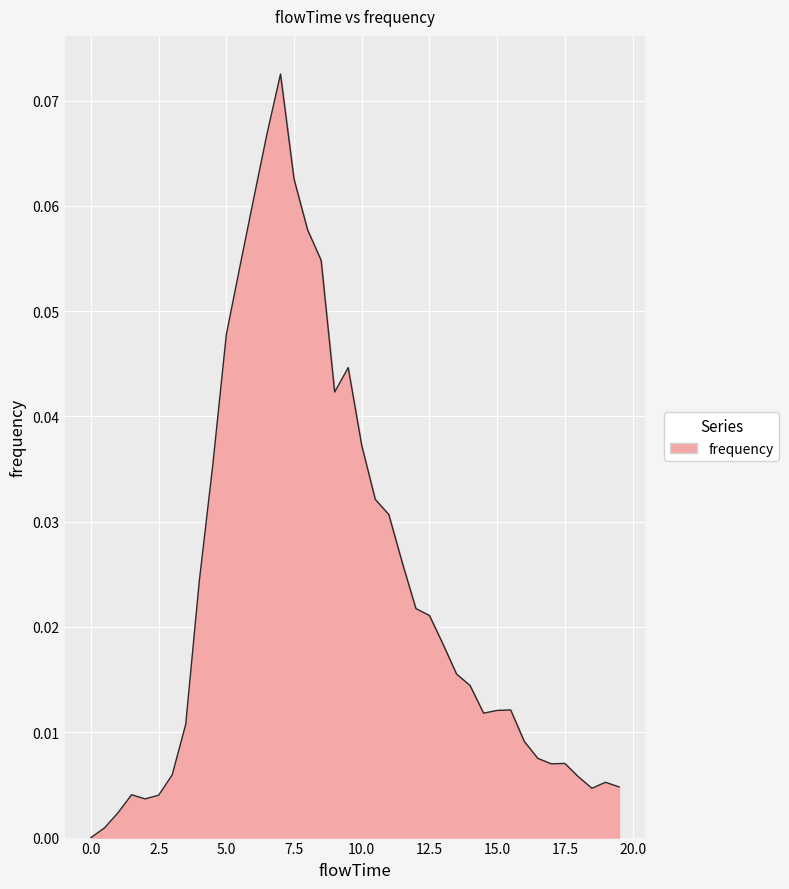

Does the chart have visible grid lines?

Yes